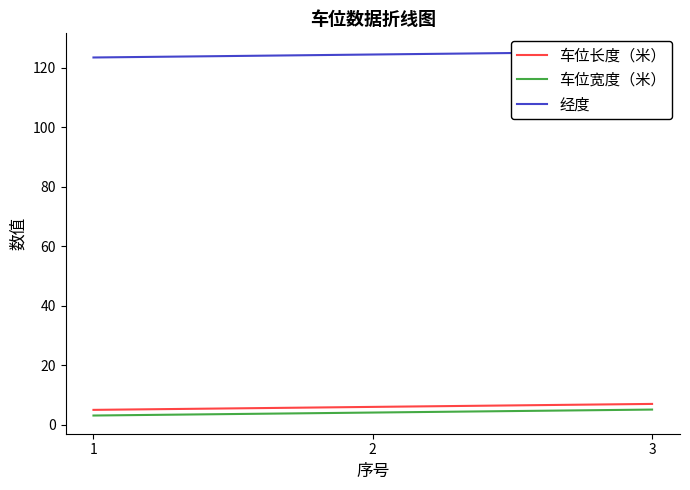

Read the 车位宽度（米） value at 3.

5.1